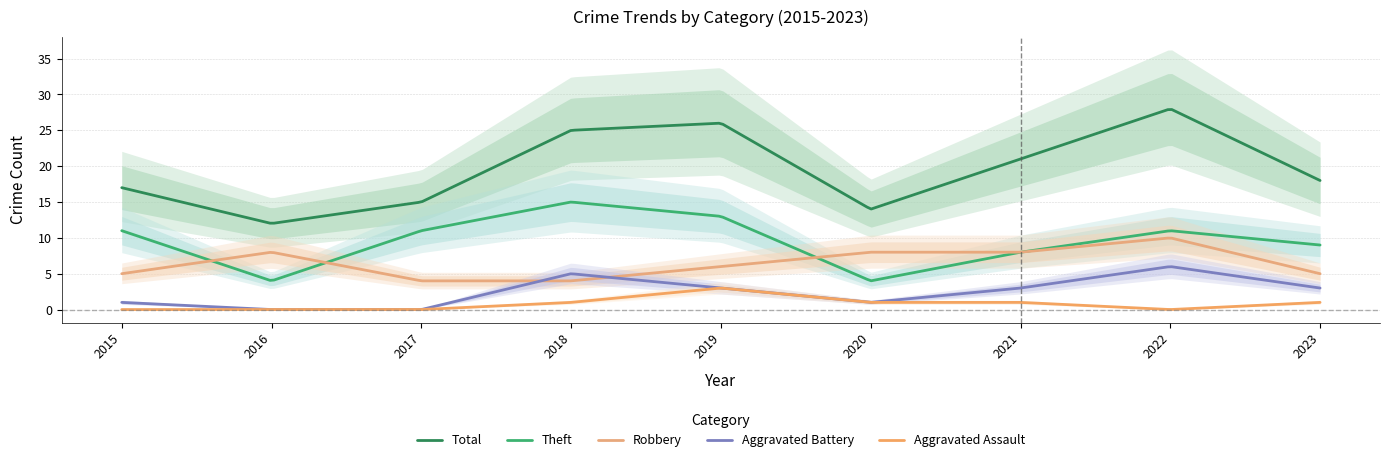

What is the average value of the Robbery series?

6.6